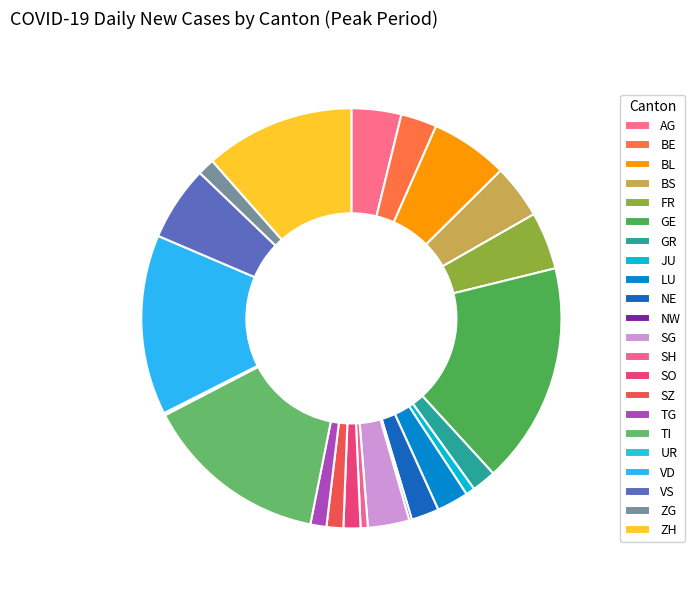

What is the ratio of the value at ZH to the value at ZG?

8.8